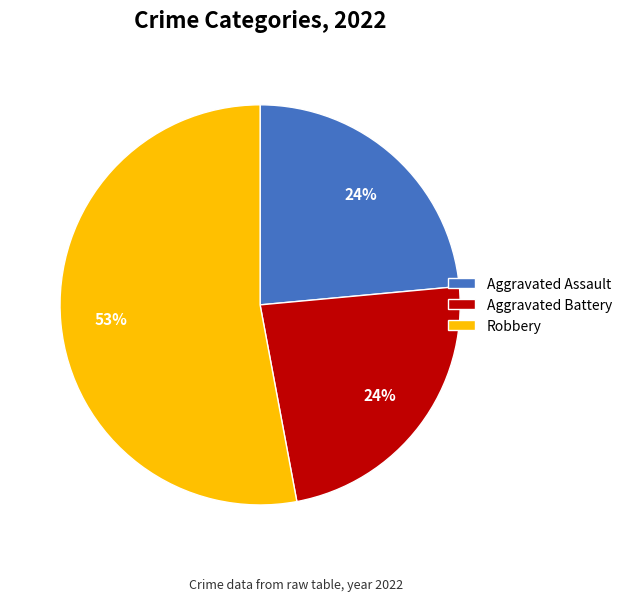

Which has a higher value, Aggravated Assault or Robbery?

Robbery